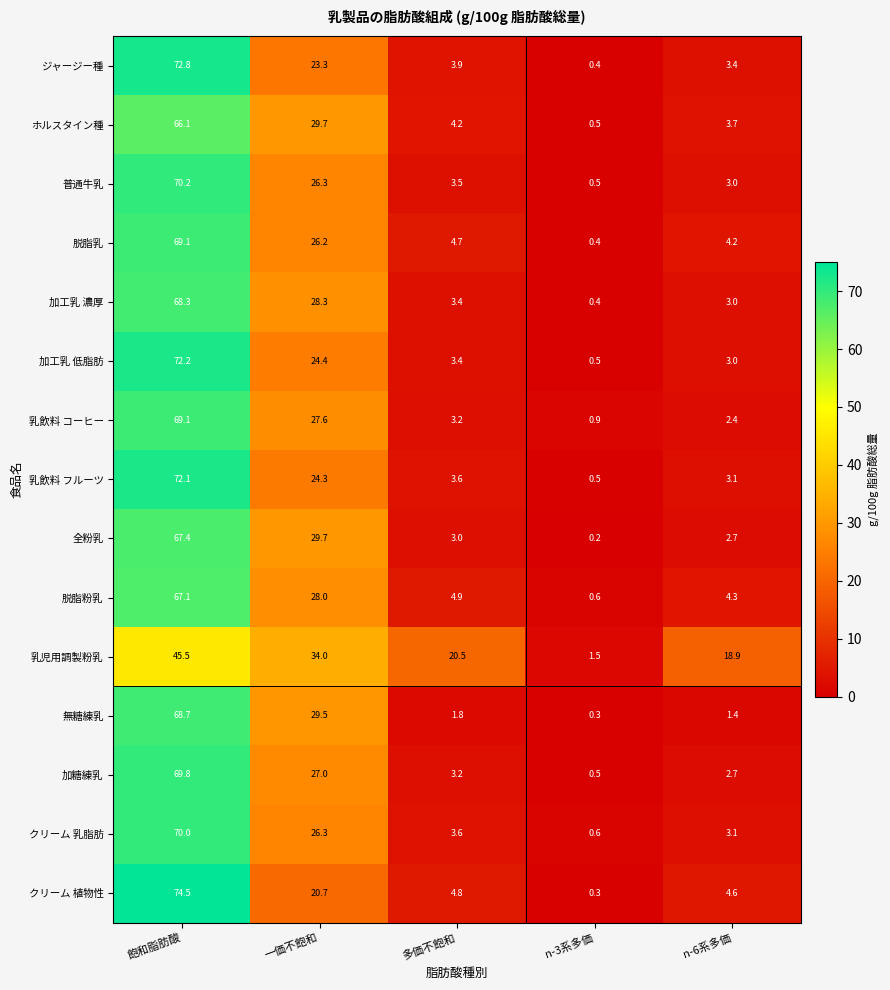

At which category is the sum across all series the highest?

飽和脂肪酸